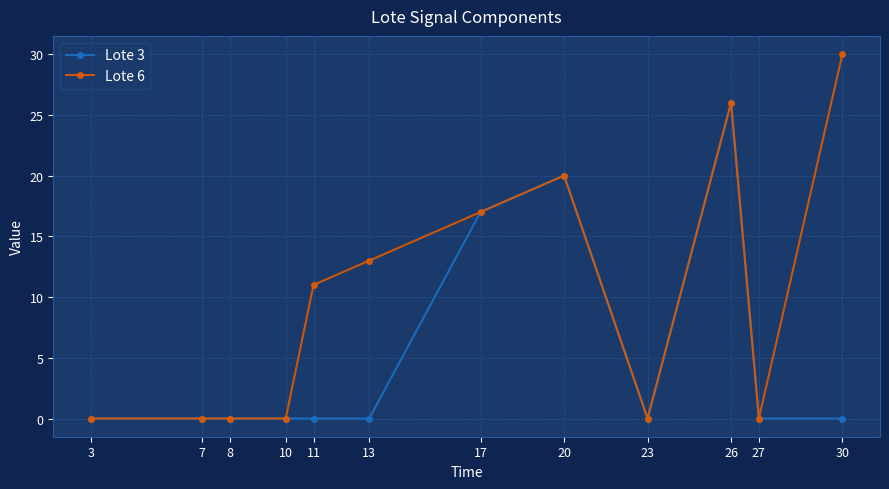

Count the number of data series in this chart.

2